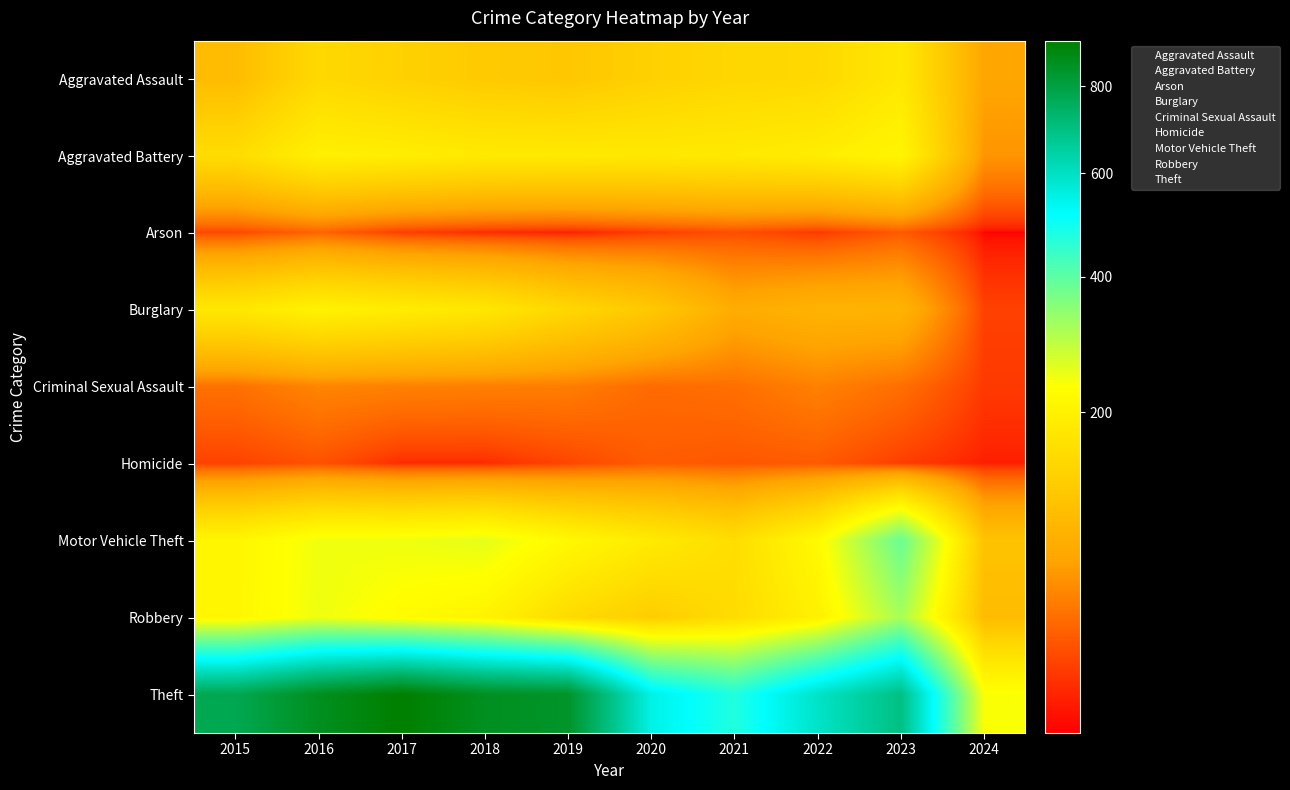

How many data points does each series have?

10